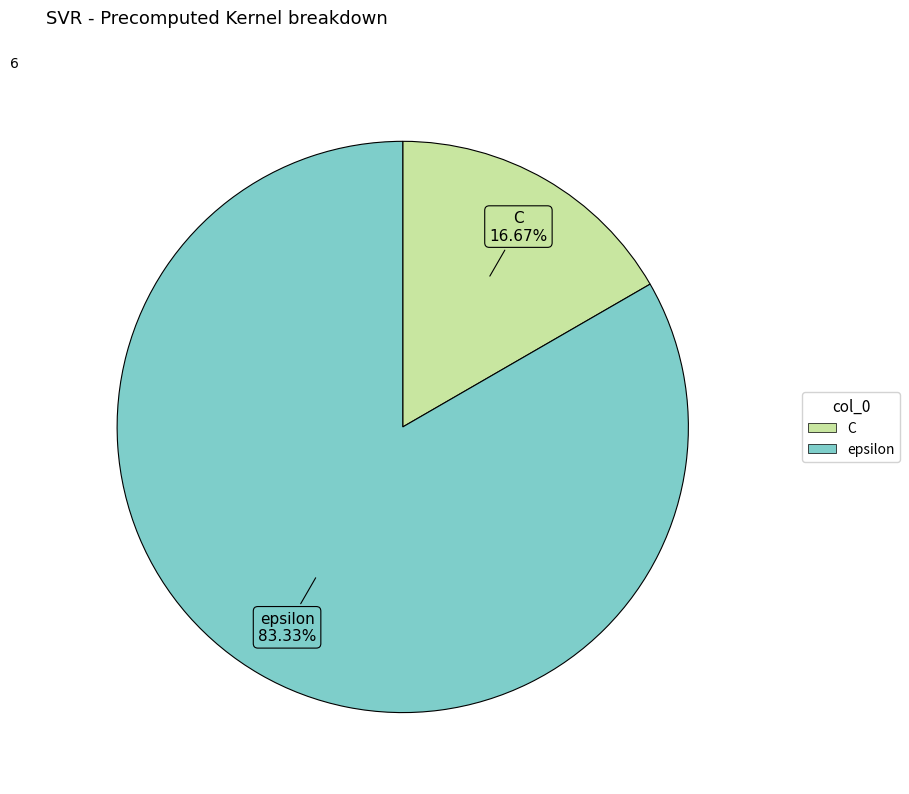

Combined, do C and epsilon account for over 50%?

Yes